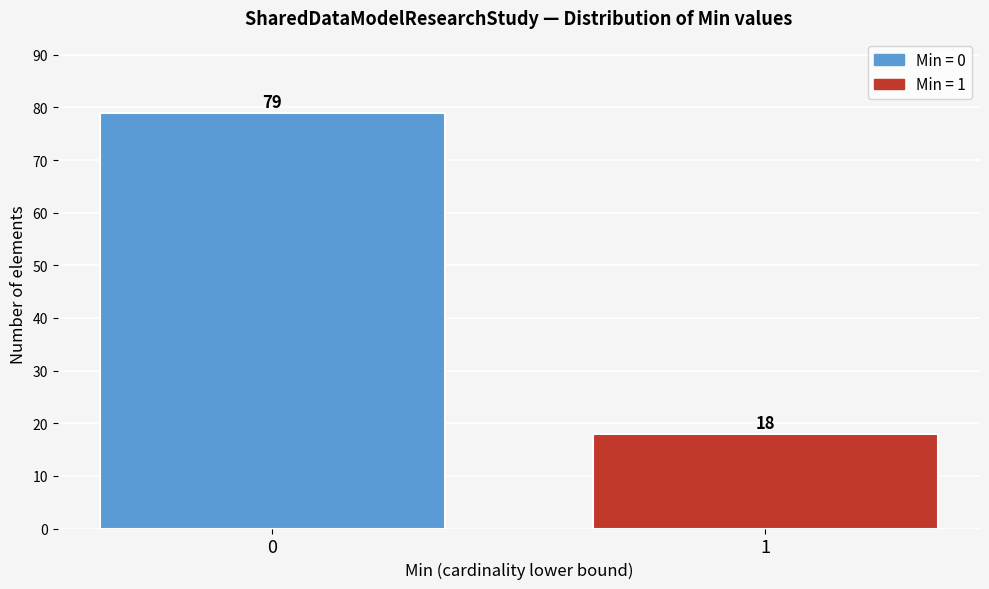

Reading right to left, extract all data points from this chart.

1=18	0=79